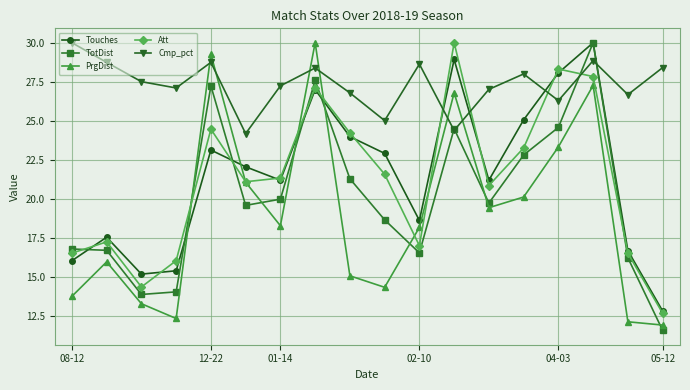

What is the value of the Att point at the 9th from the left?

24.2